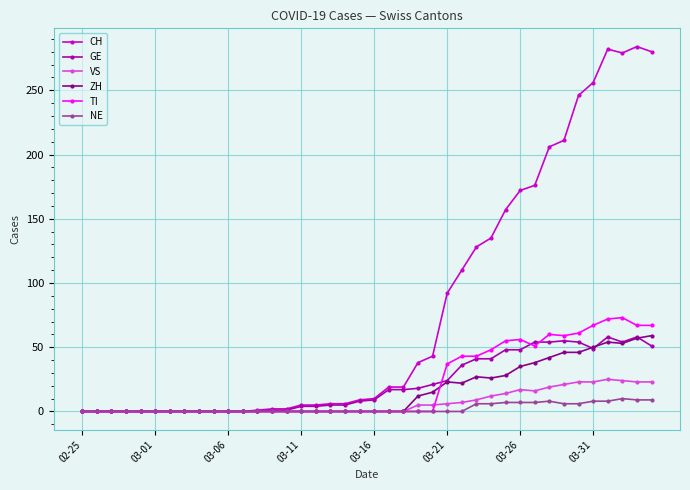

What are all the series names shown in the legend?

CH, GE, VS, ZH, TI, NE